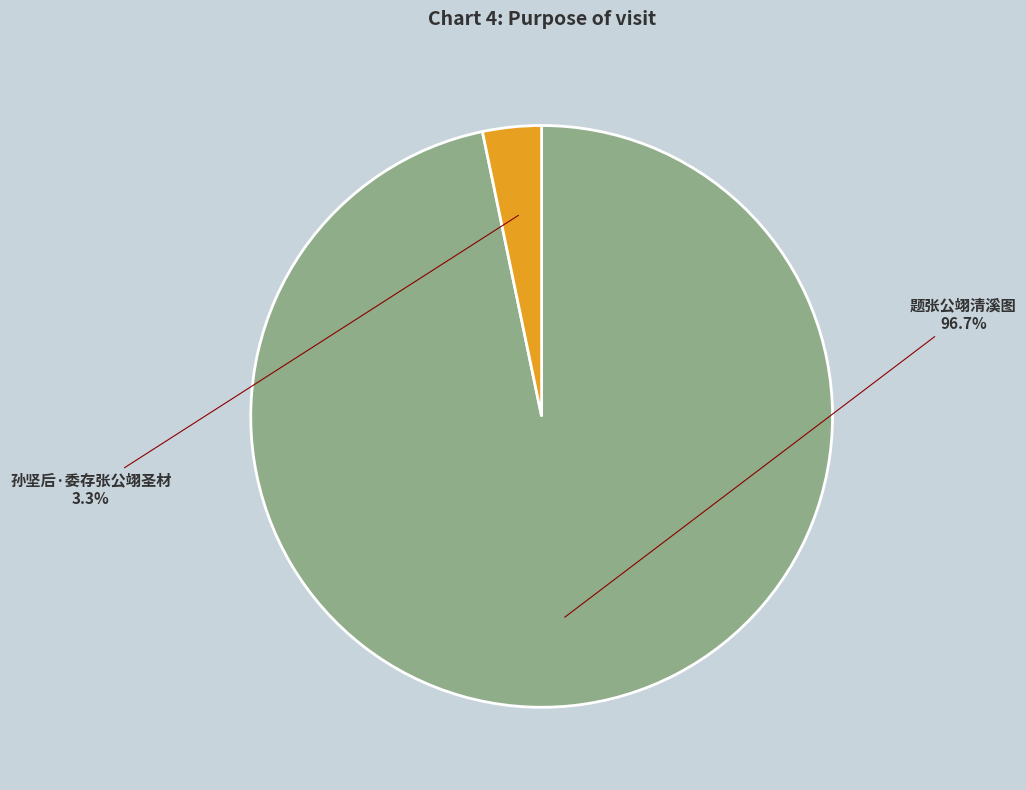

True or false: 孙坚后·委存张公翊圣材 accounts for 3% of the total.

True